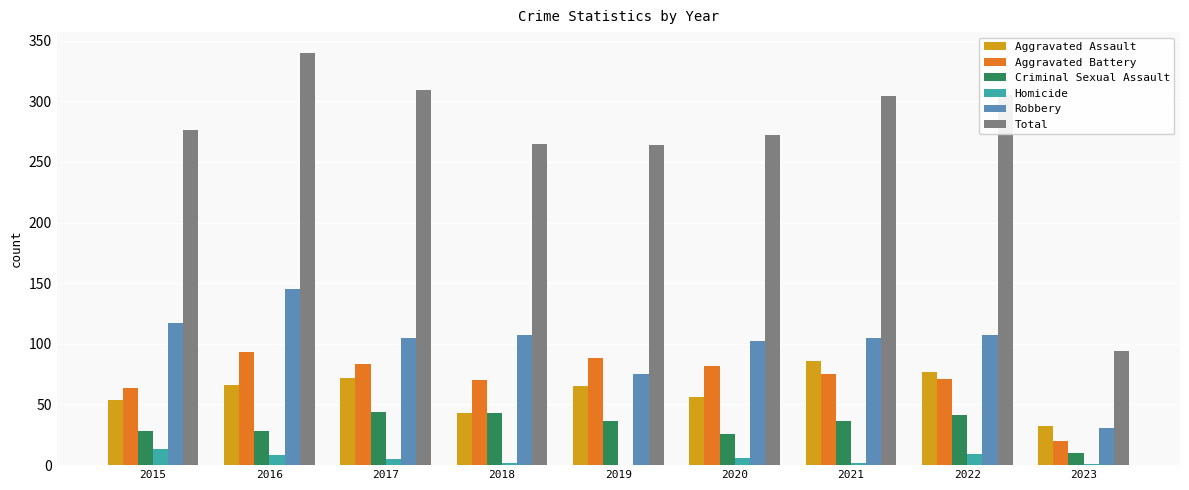

What is the maximum value for Total?

340